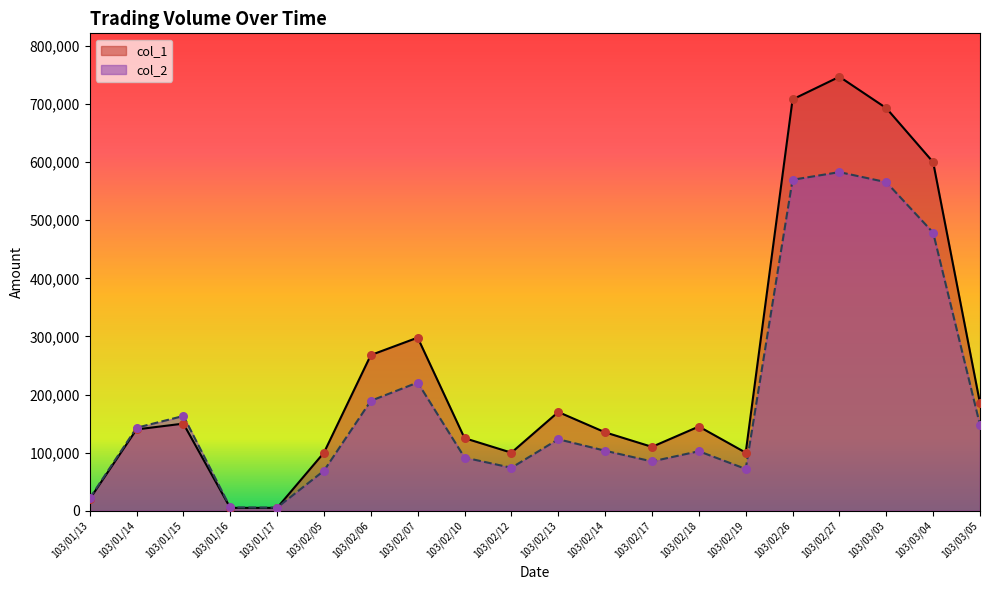

At which category is the sum across all series the highest?

103/02/27